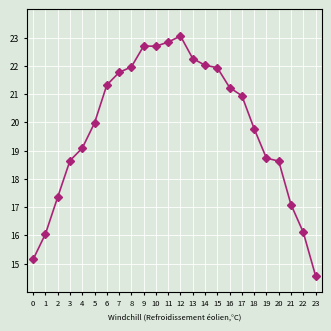

What is the difference between the highest and lowest values at 14?

7.3